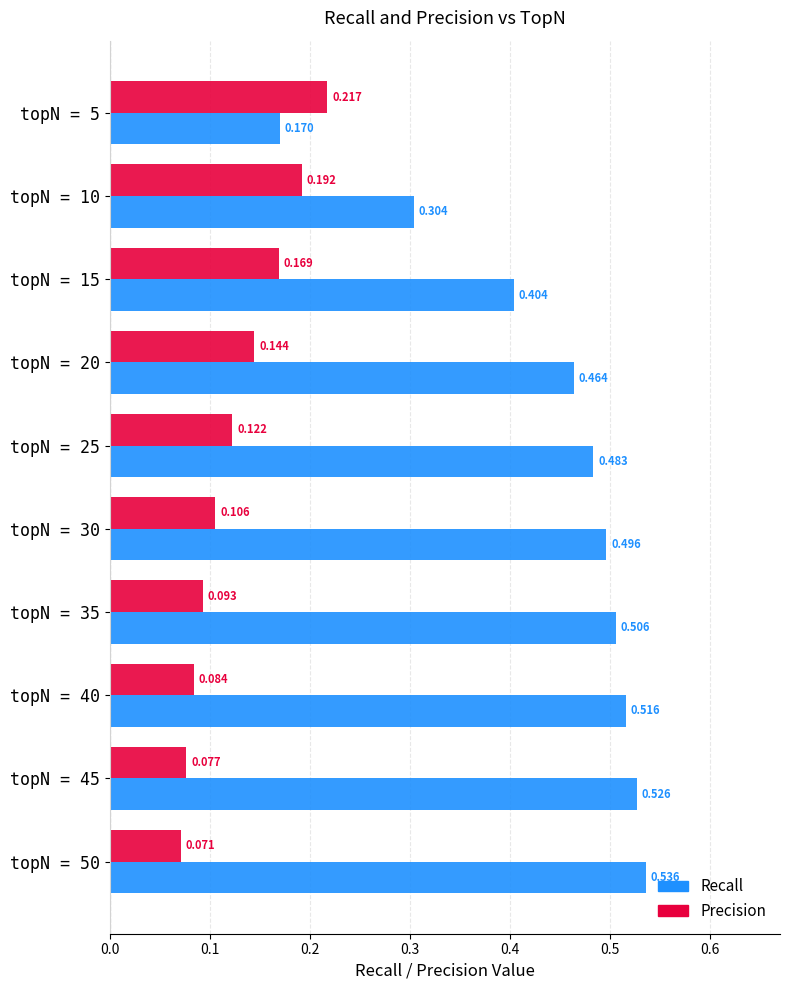

Is the value of Recall at topN = 45 greater than the value of Precision at topN = 5?

Yes